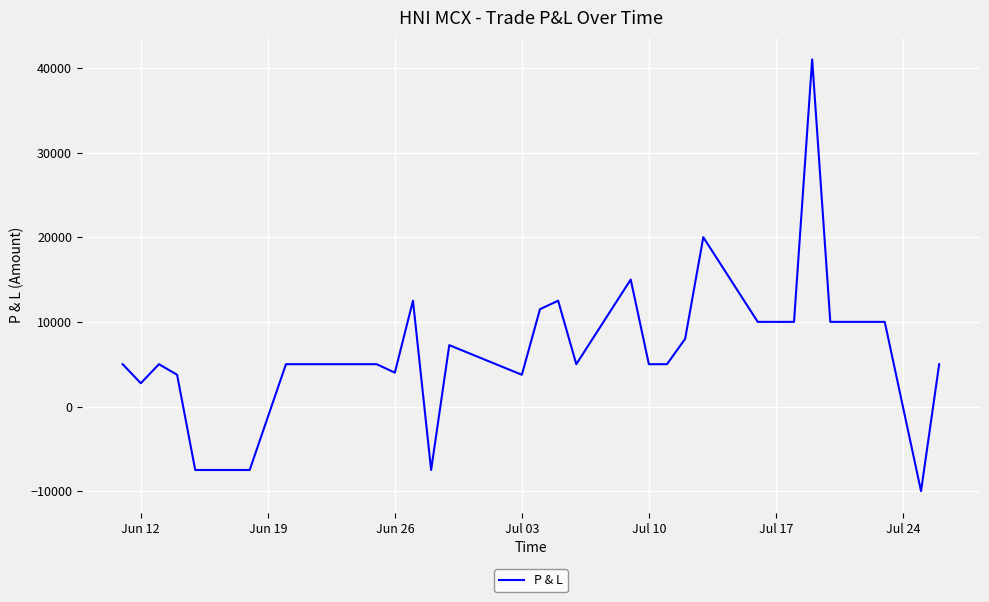

What is the greatest value displayed?

41000.0